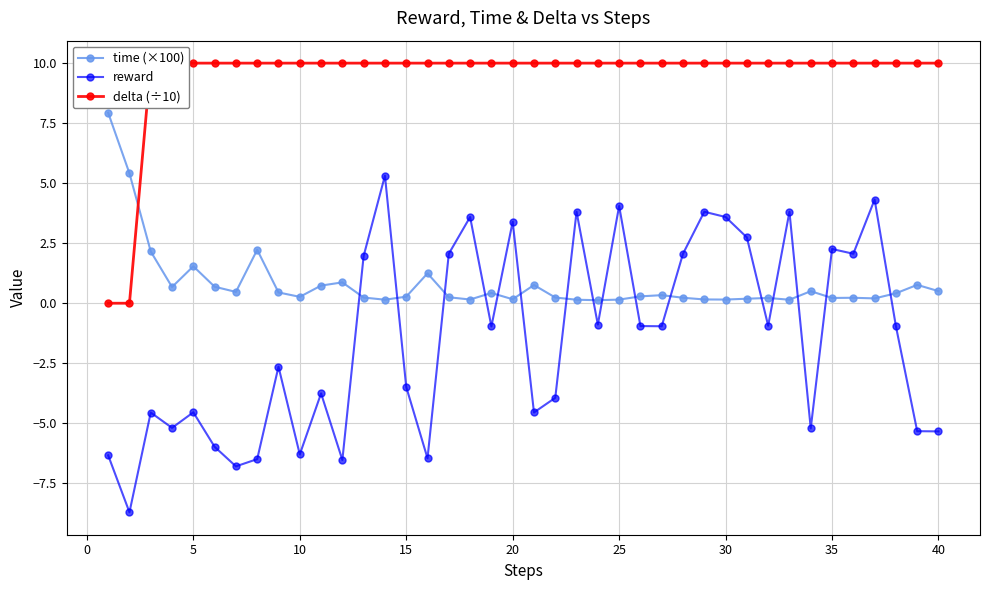

What is the value of the time (×100) point at the 17th from the left?

0.2